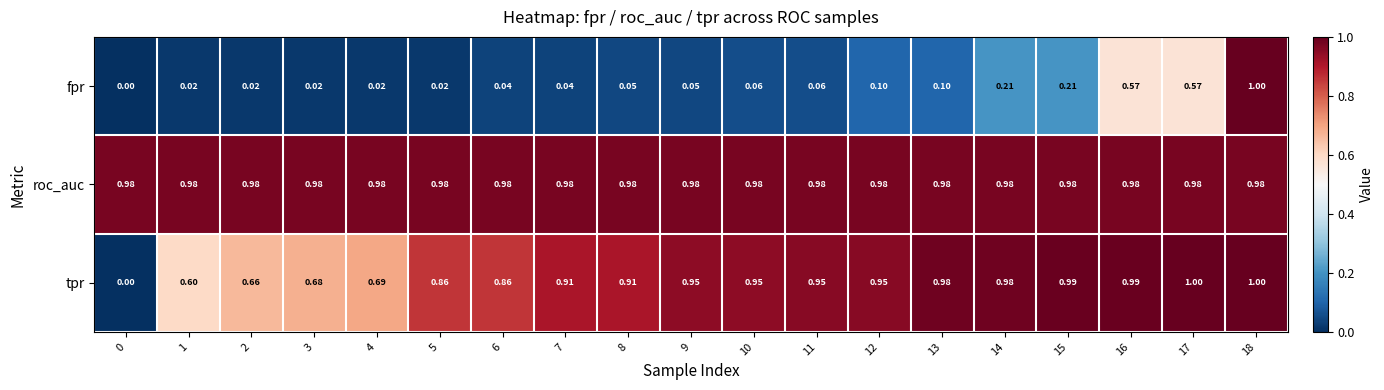

At 5, list the series in order from smallest to largest.

fpr, tpr, roc_auc